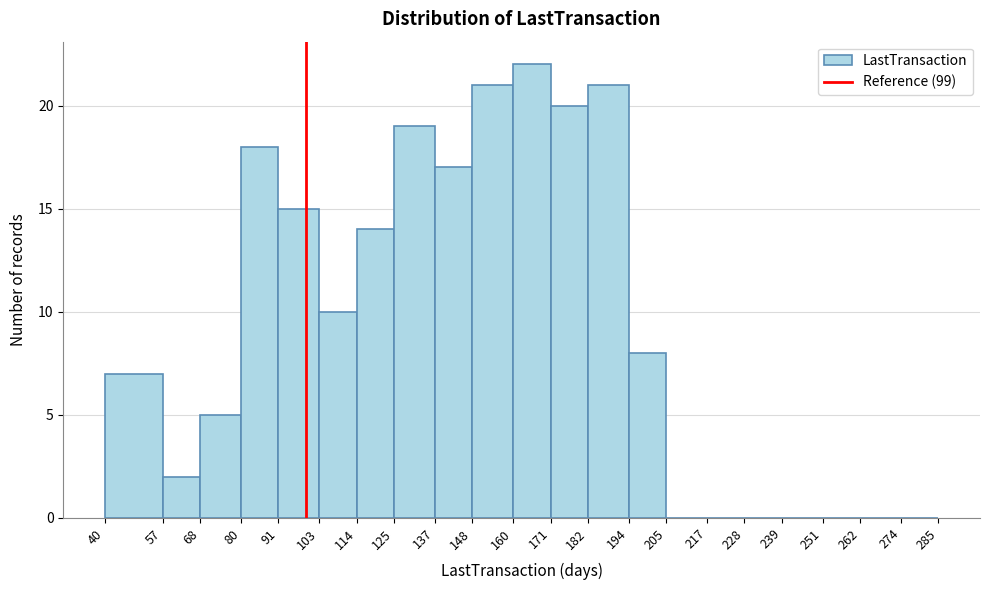

How tall is the bar that spans 160 to 171 on the x-axis? The values are not printed on the chart, so give them approximately, as read against the axis.

22